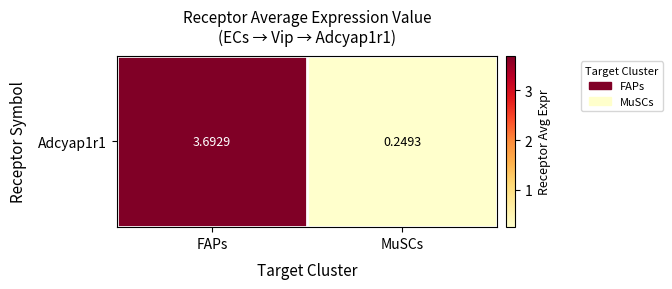

Rank the categories by value from highest to lowest.

FAPs, MuSCs